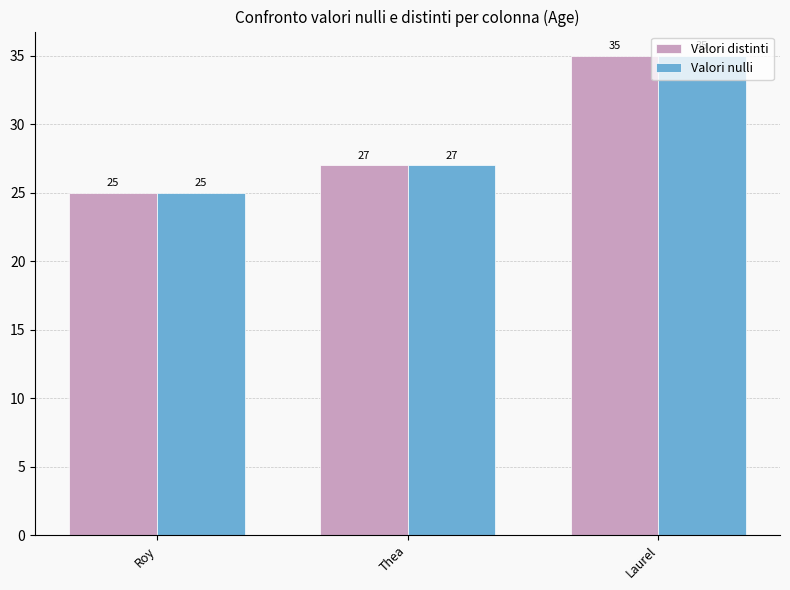

Is the value of Valori nulli at Roy greater than the value of Valori distinti at Laurel?

No